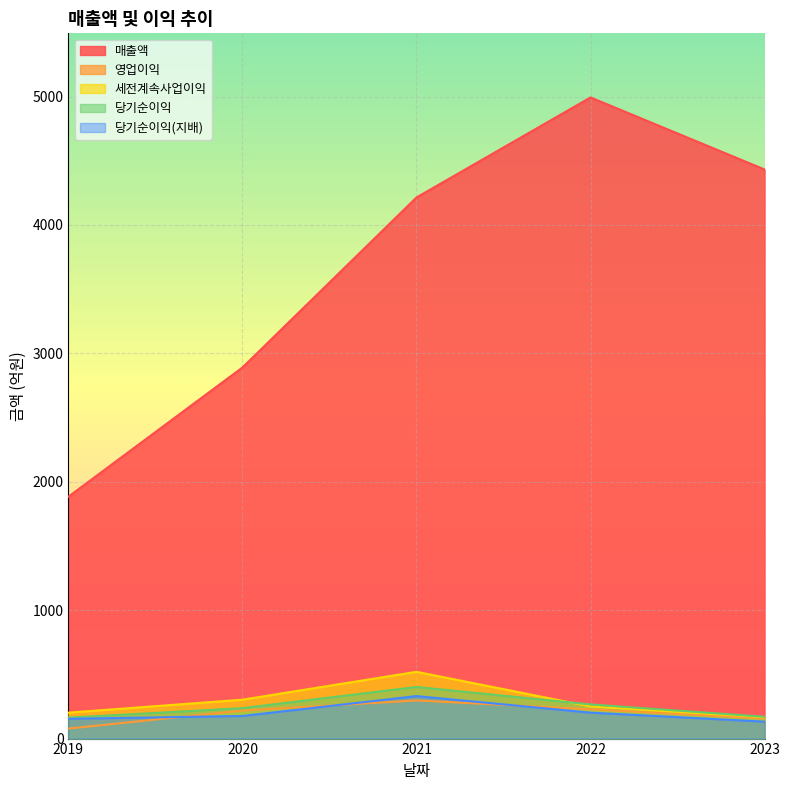

The value of 당기순이익 at 2023 is 170. True or false?

True